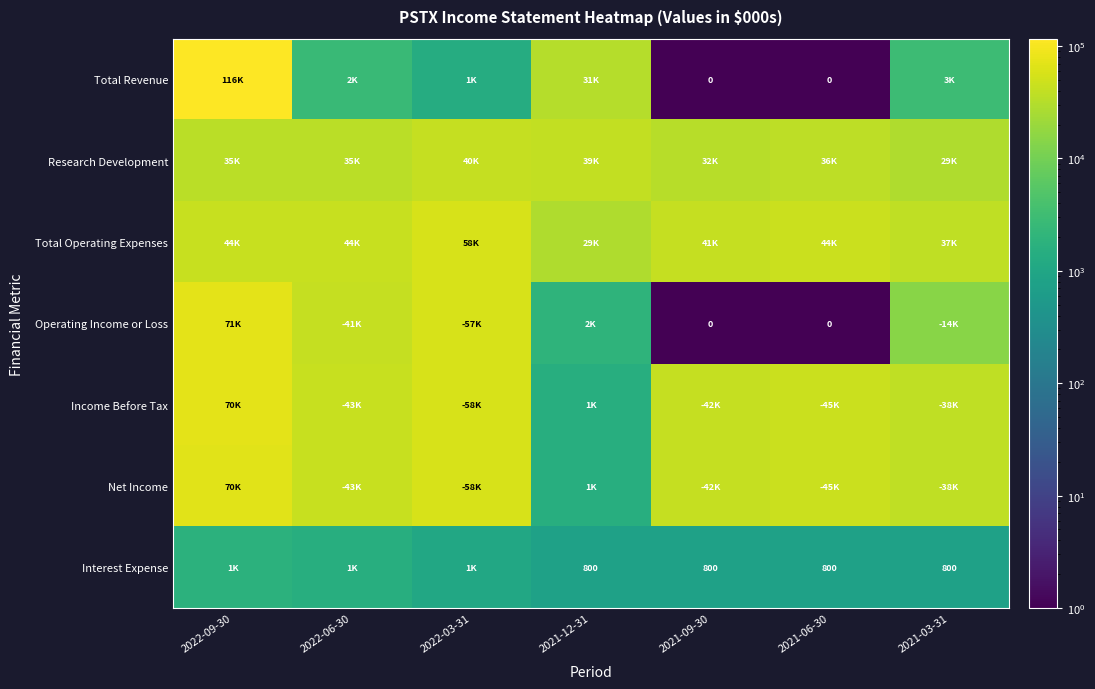

What is the sum of the Interest Expense values at 2021-09-30 and 2021-12-31?

1600